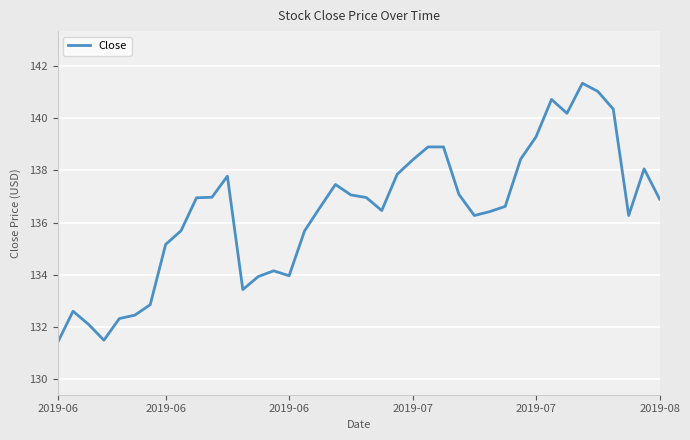

What is the minimum value shown in the chart?

131.4